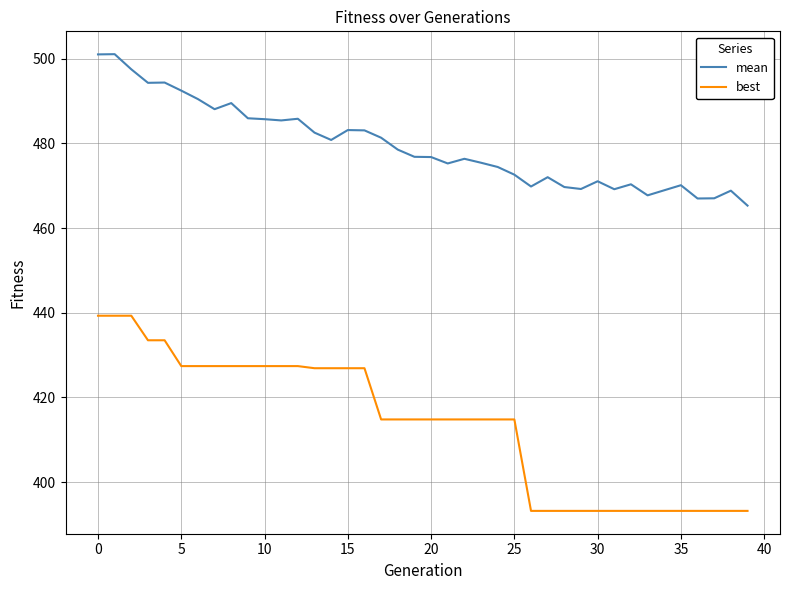

What is the minimum value shown in the chart?

393.2